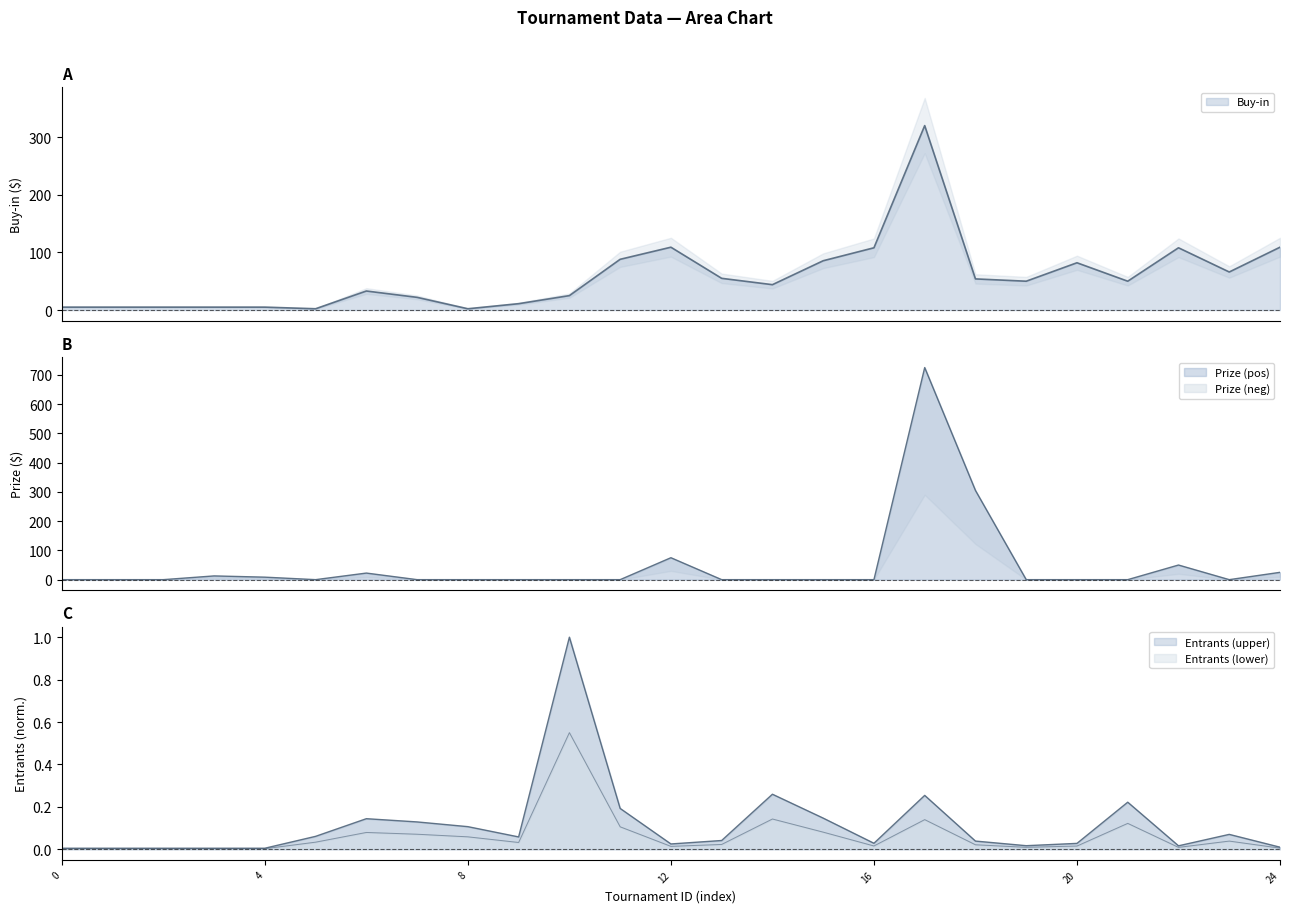

After their last crossing, which series has the higher values: Buy-in or Prize?

Buy-in